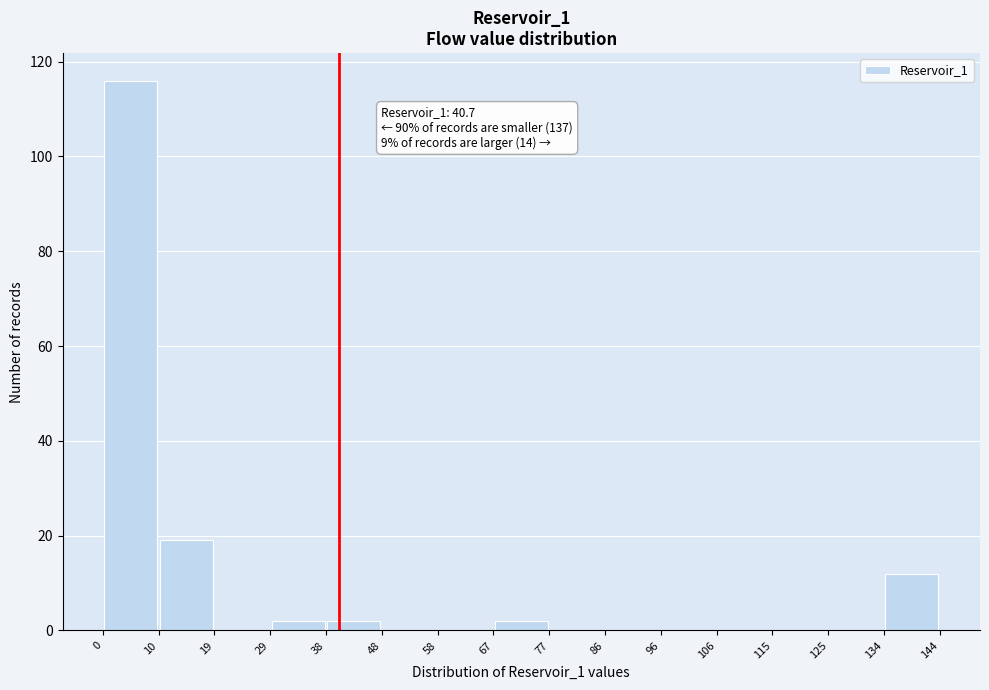

Which range on the x-axis has the tallest bar?

0 to 10